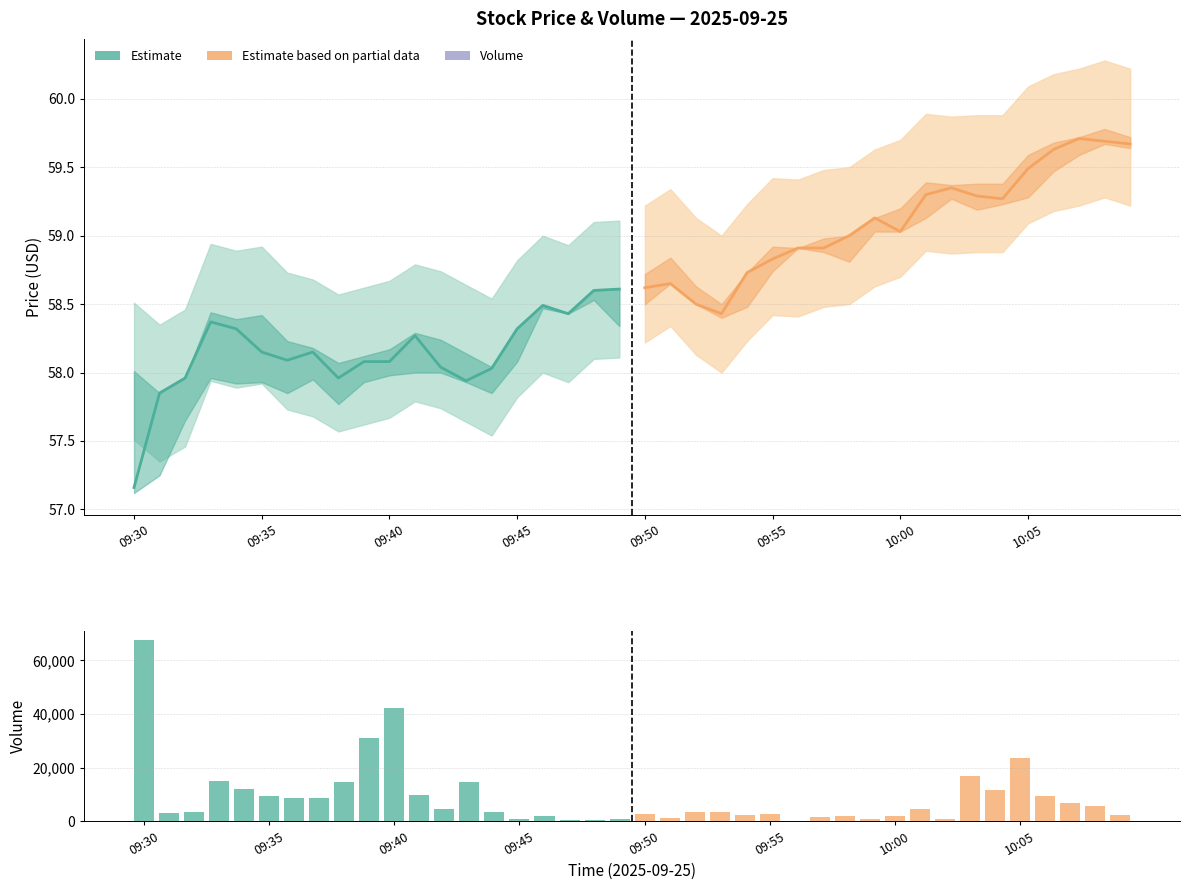

What is the smallest value displayed?

57.1